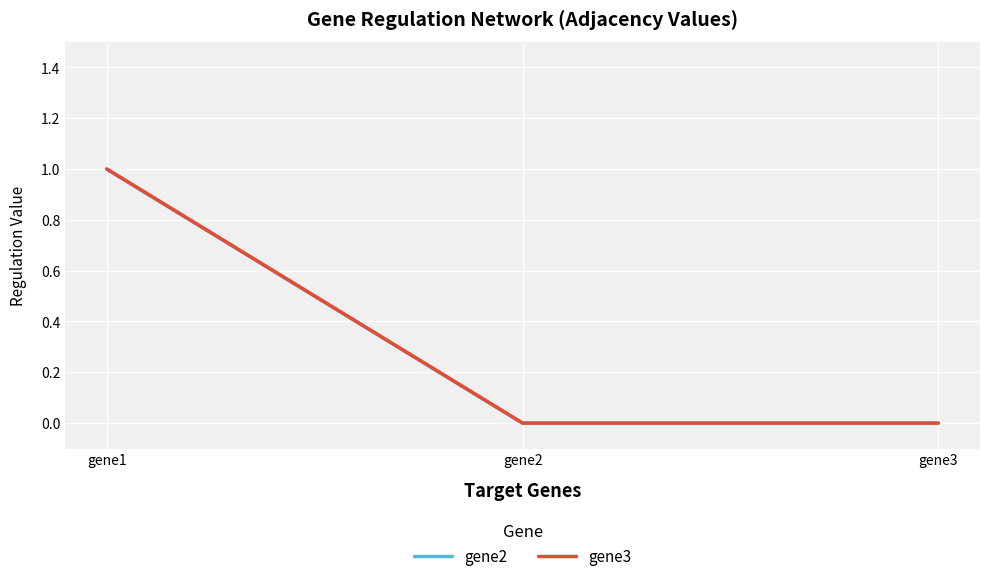

Which series has the largest total across all categories?

gene2